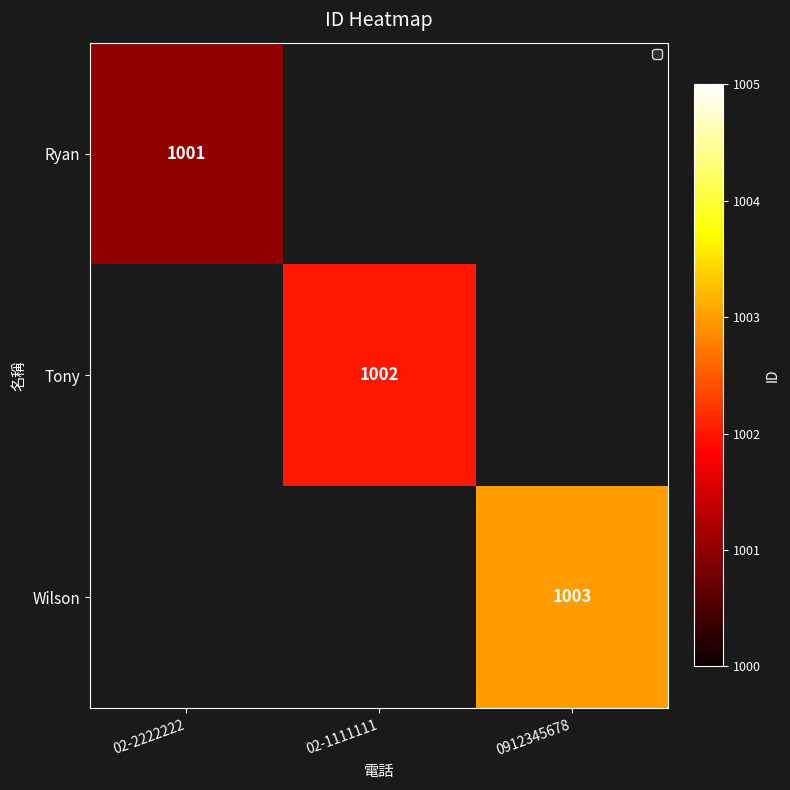

How many series are shown in this chart?

3